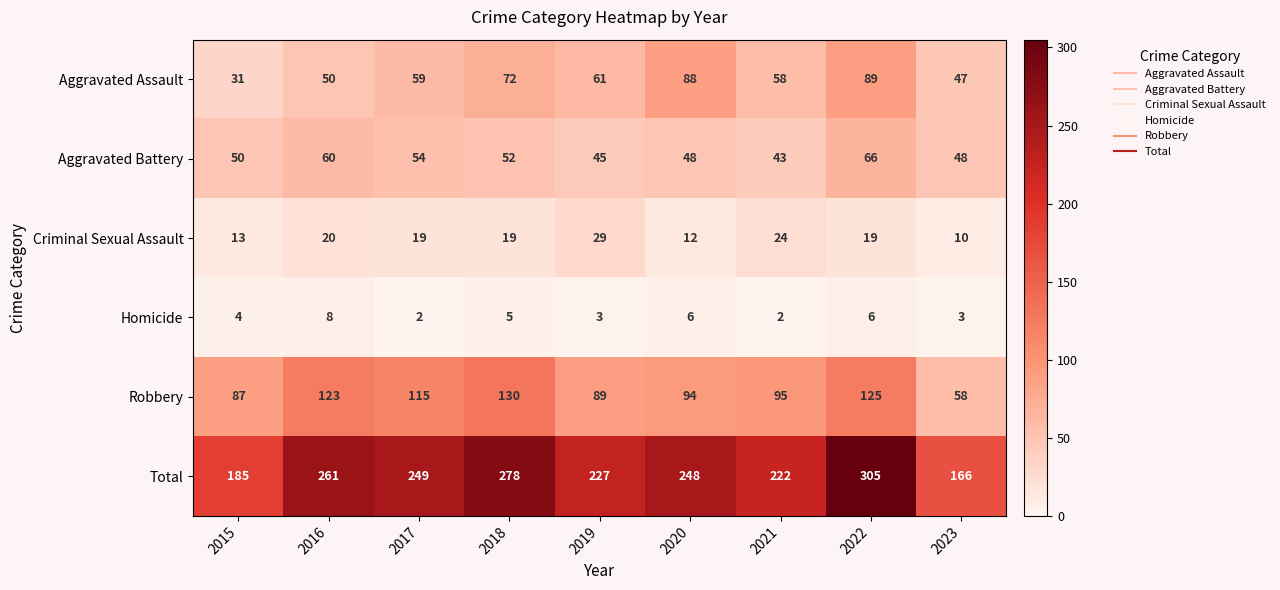

Which series has the widest spread of values?

Total